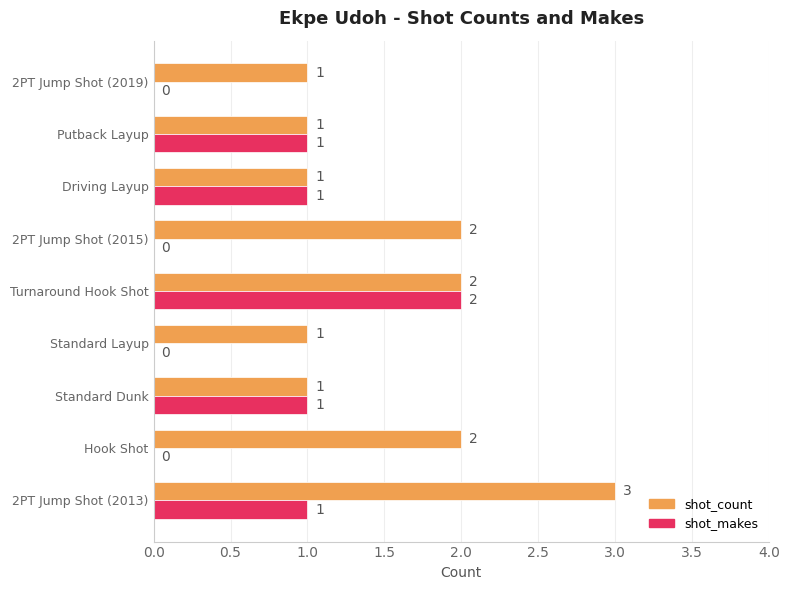

Count the shot_count values in the range 1 to 2.

8